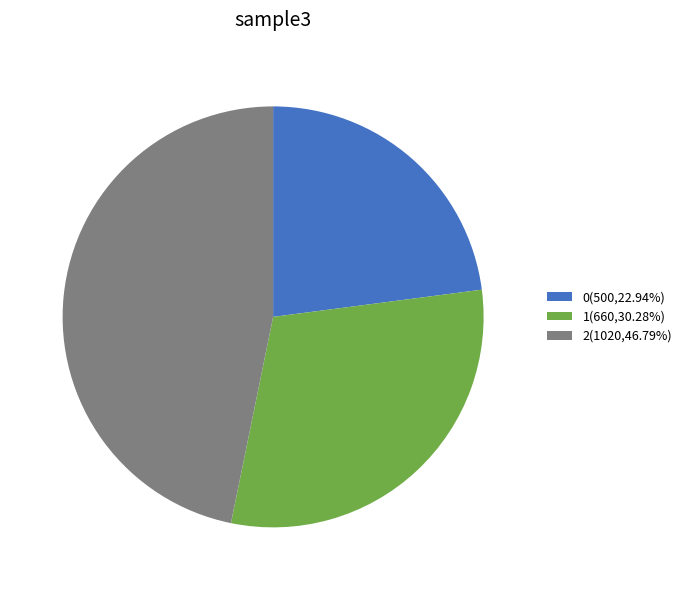

How many segments does this pie chart have?

3